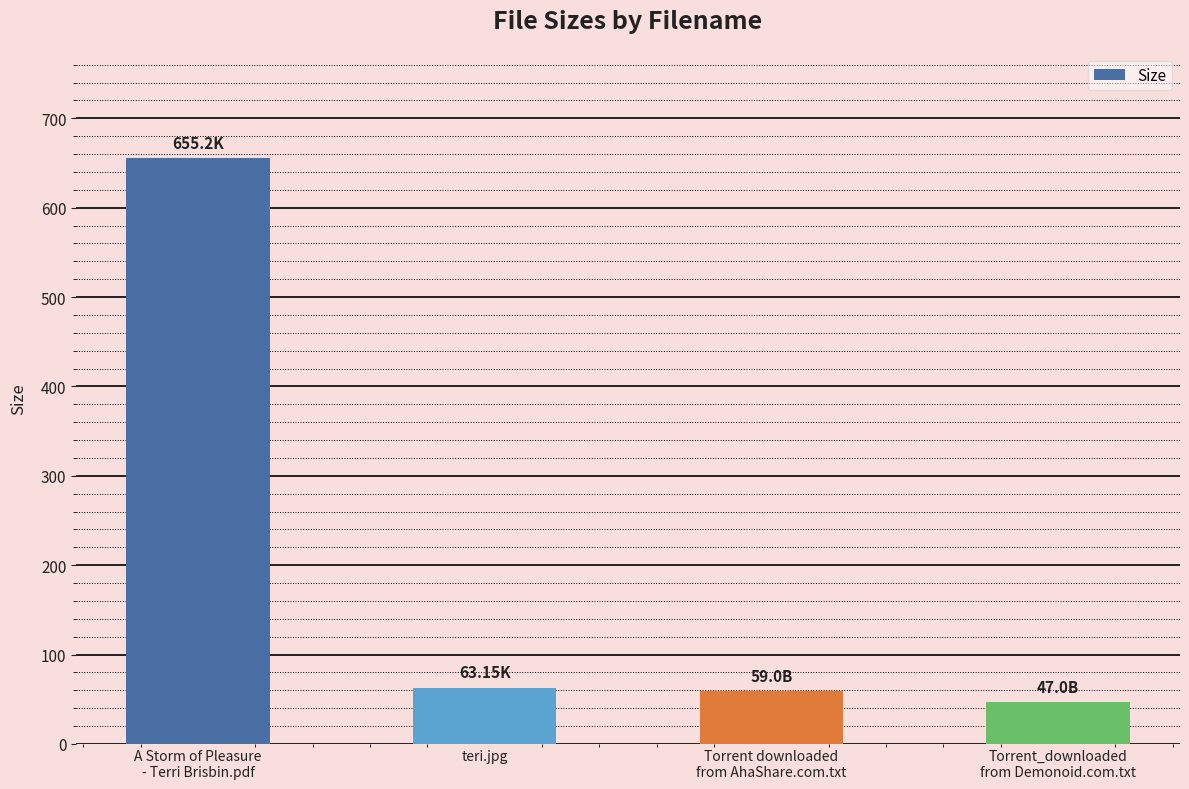

What is the label of the 2nd bar from the right?

Torrent downloaded
from AhaShare.com.txt